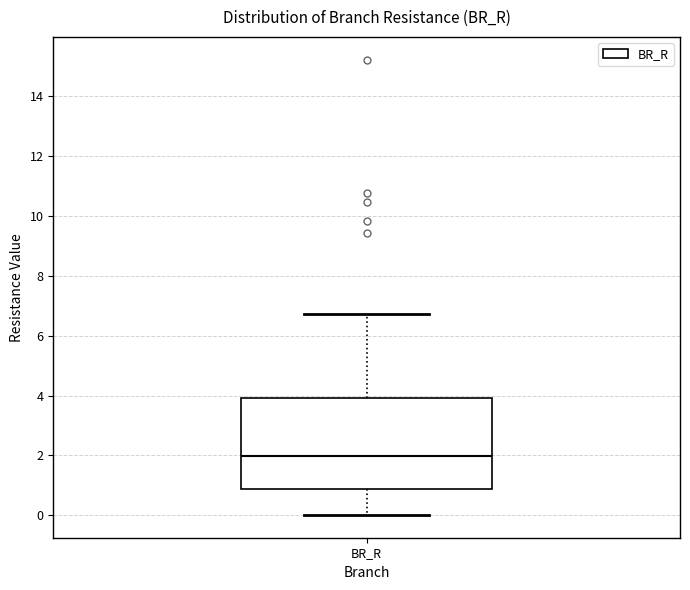

Where is the lower edge of the box for BR_R on the y-axis? The values are not printed on the chart, so give them approximately, as read against the axis.

0.8